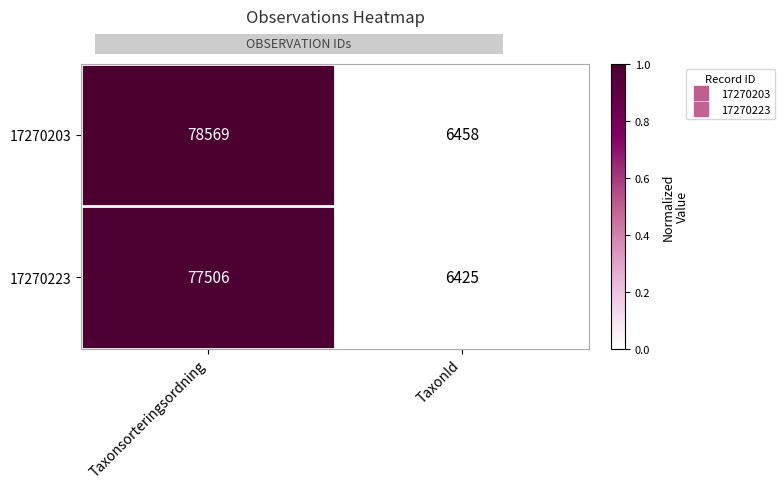

Is it true that 17270203 equals 6458 at TaxonId?

True